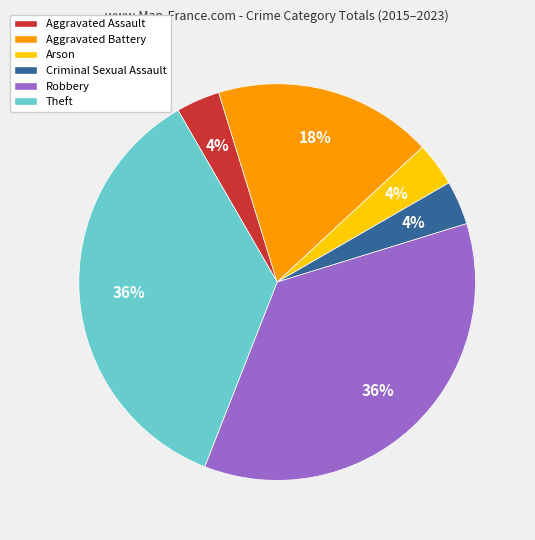

Is there a majority slice in this chart?

No